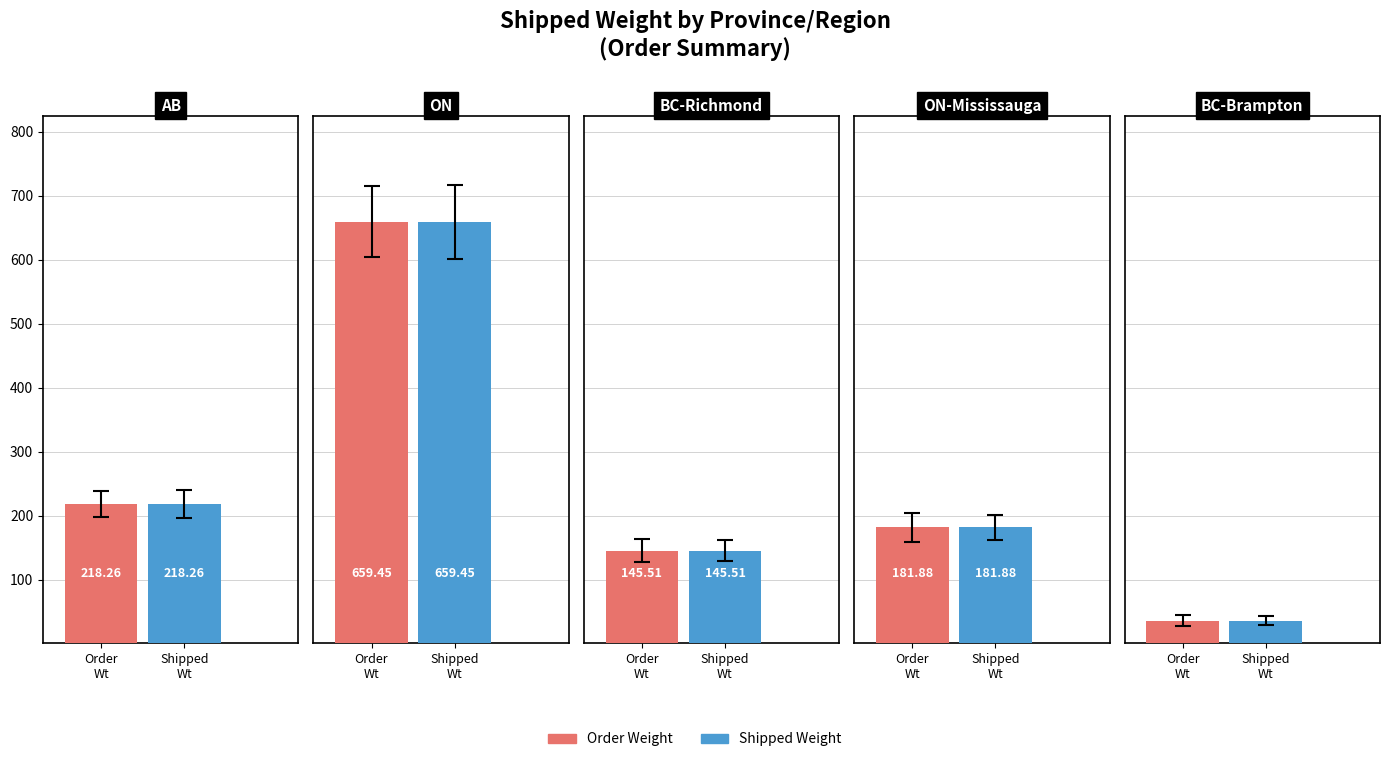

At which category does the chart reach its peak across all series?

ON